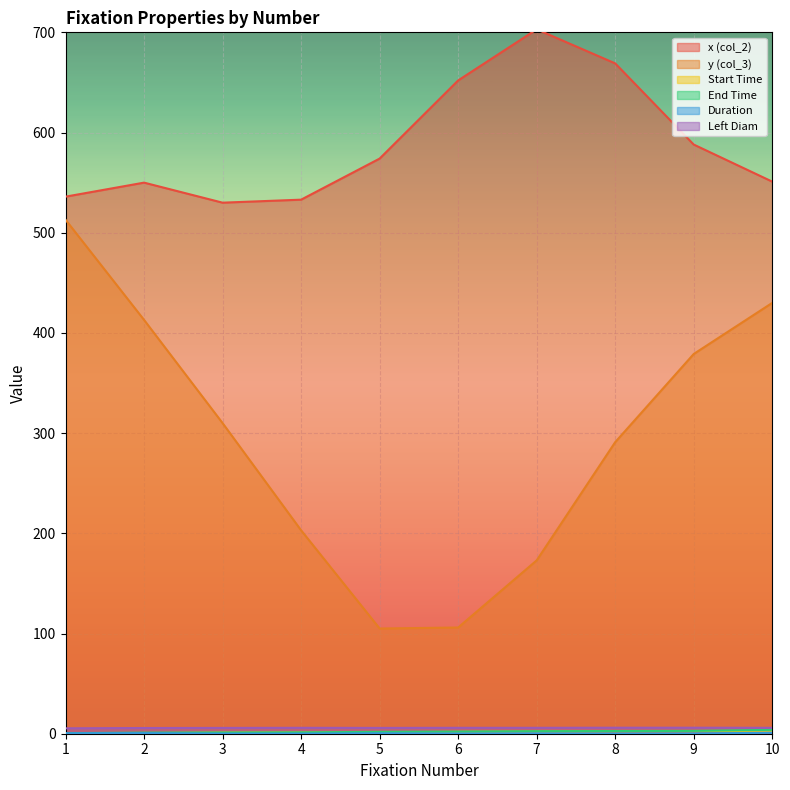

How many series are shown in this chart?

6